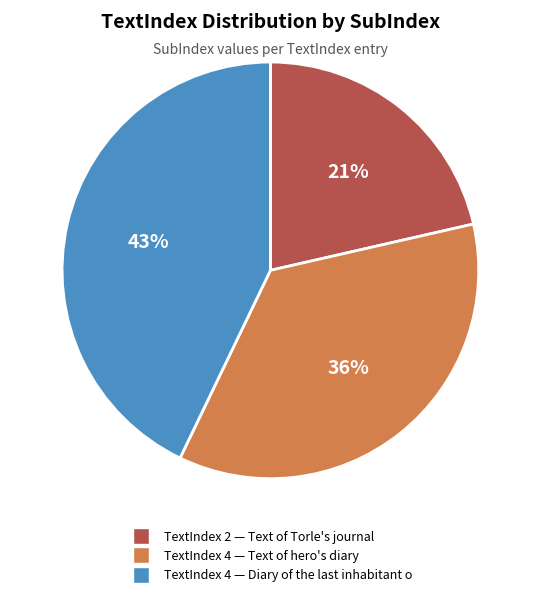

Is there any slice that represents more than half of the pie?

No